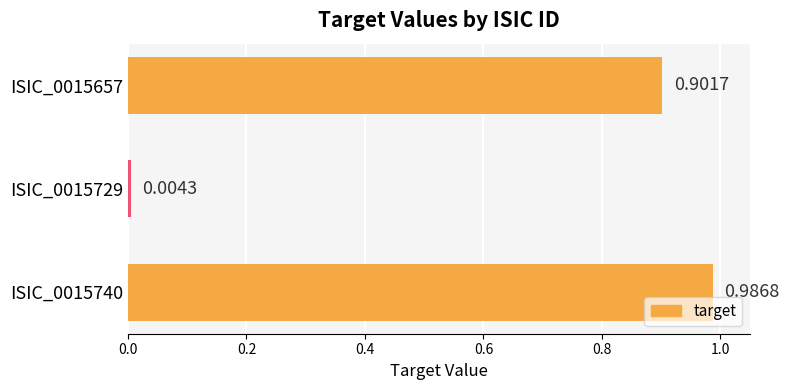

Which has a higher value, ISIC_0015729 or ISIC_0015657?

ISIC_0015657